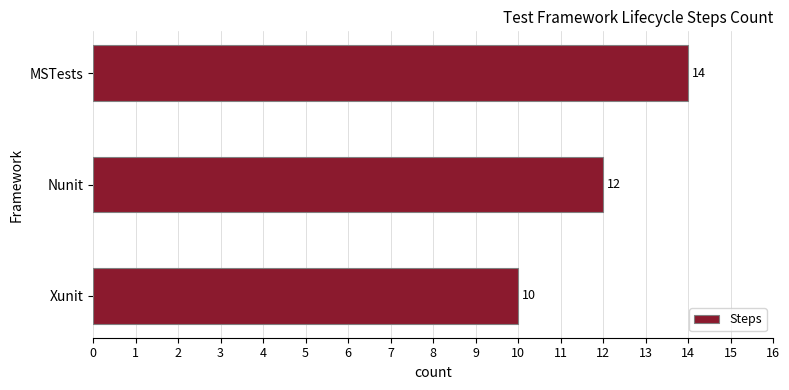

Does the chart contain any negative values?

No